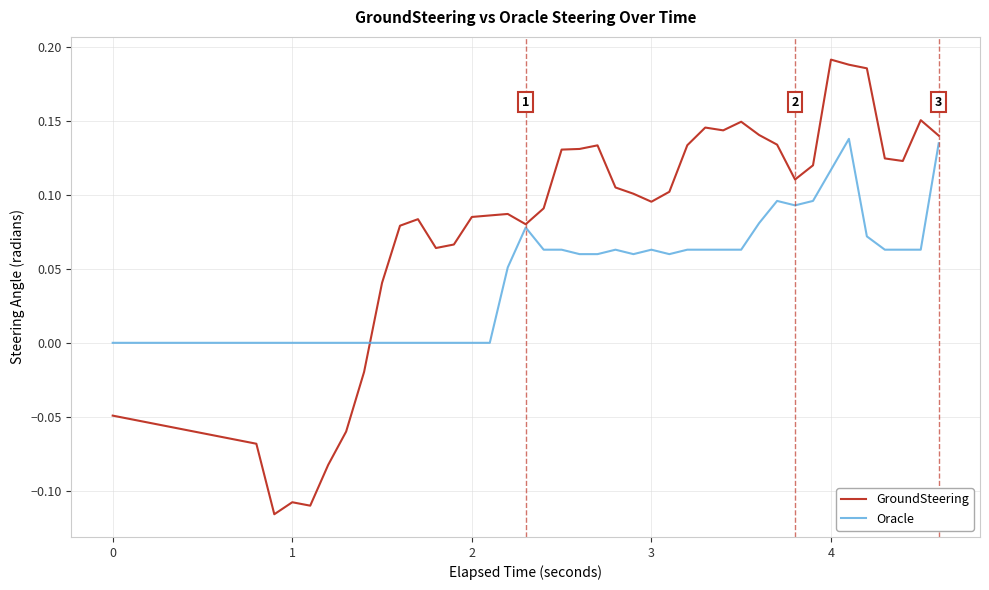

Which series has the largest range (max minus min)?

GroundSteering